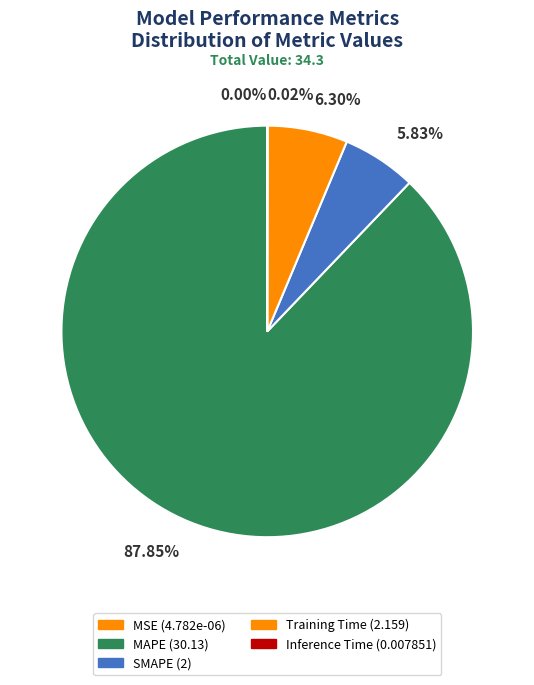

How many slices are in this pie chart?

5